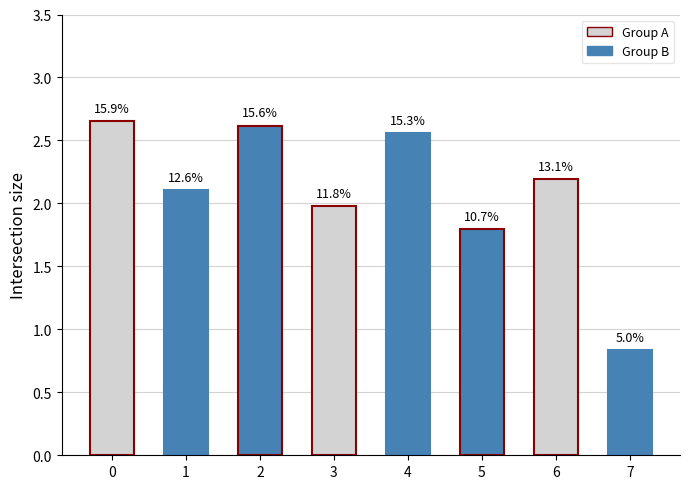

Reading left to right, list all the values displayed in this chart.

2.7	2.1	2.6	2.0	2.6	1.8	2.2	0.8